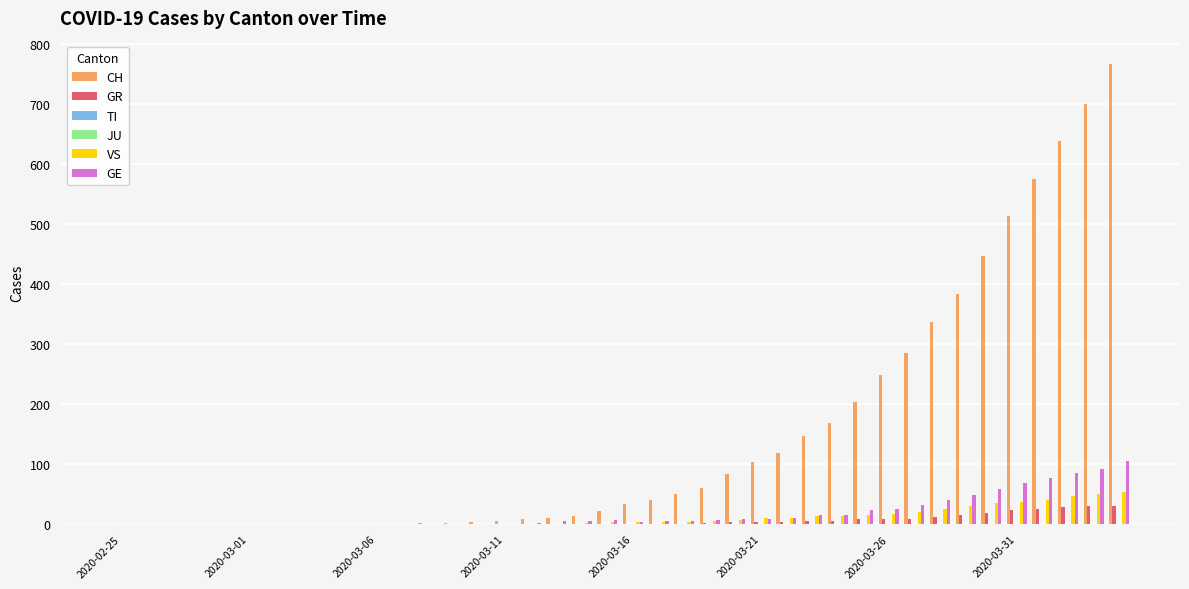

What is the maximum value for VS?

53